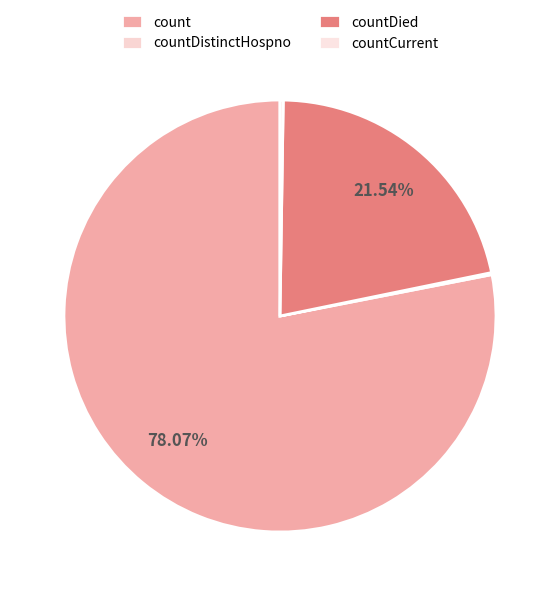

To the nearest percent, what is the difference between the largest and smallest slice percentages?

78%